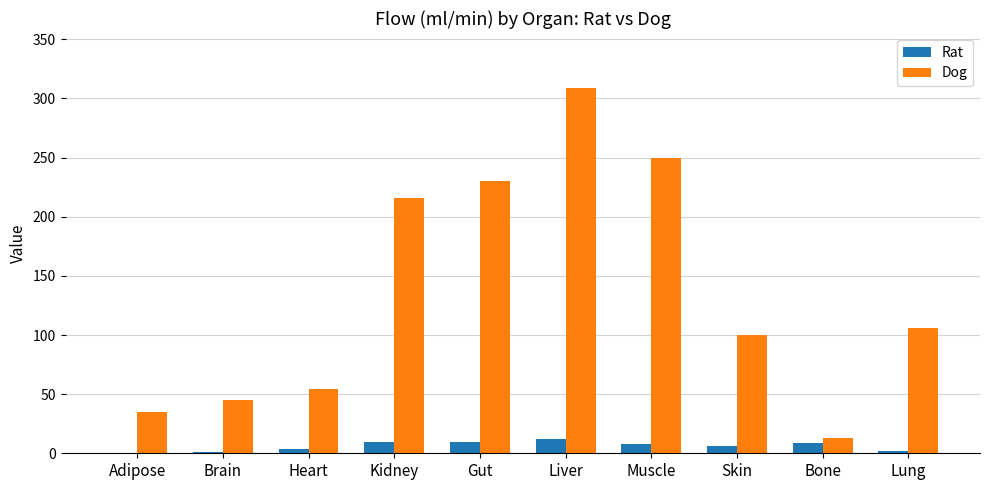

Does the chart contain stacked bars?

No